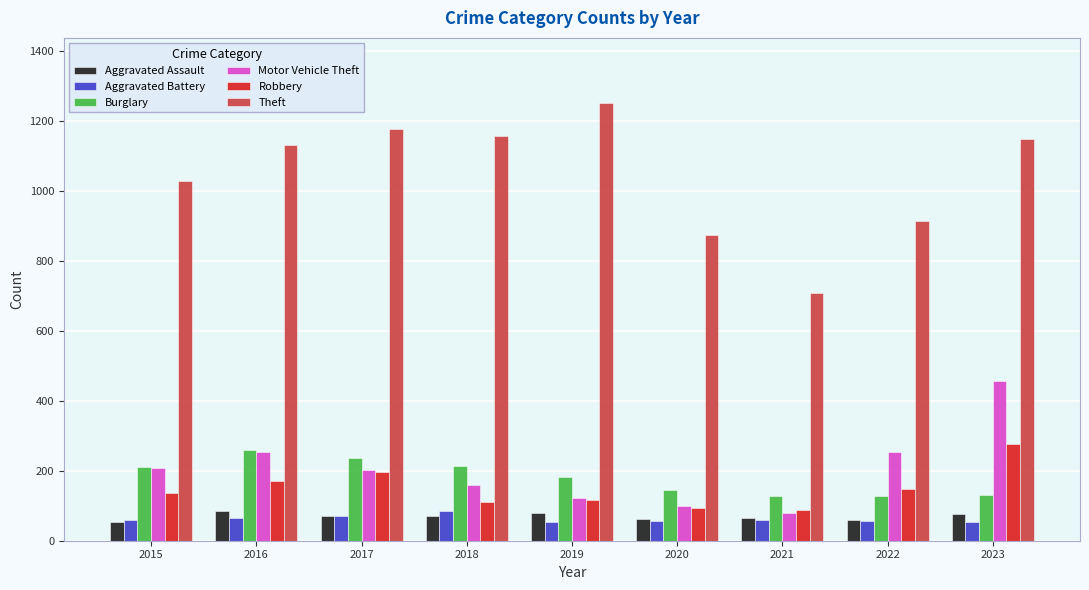

At which category is the sum across all series the highest?

2023